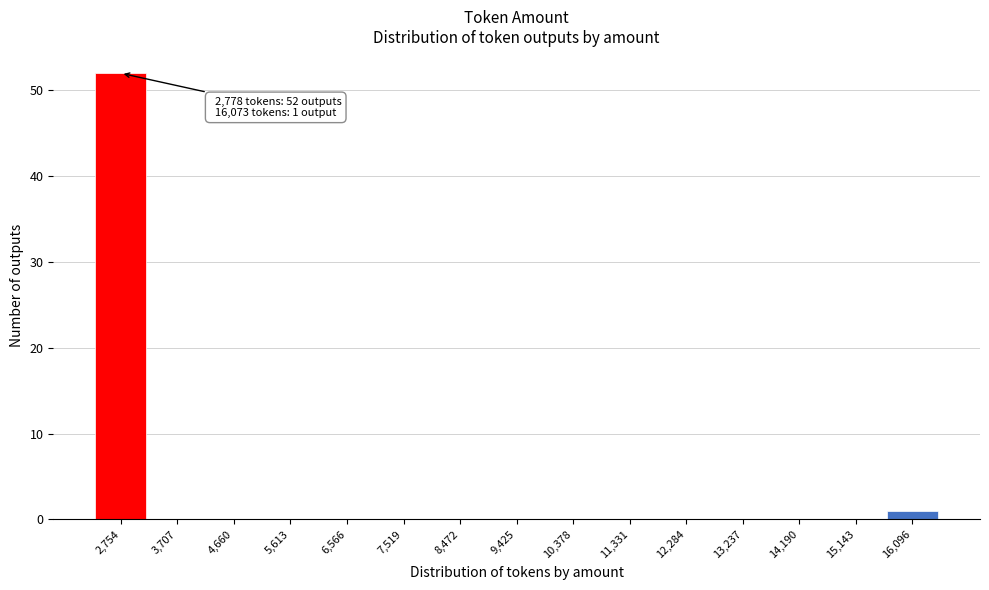

Which range on the x-axis has the tallest bar?

2300 to 3200